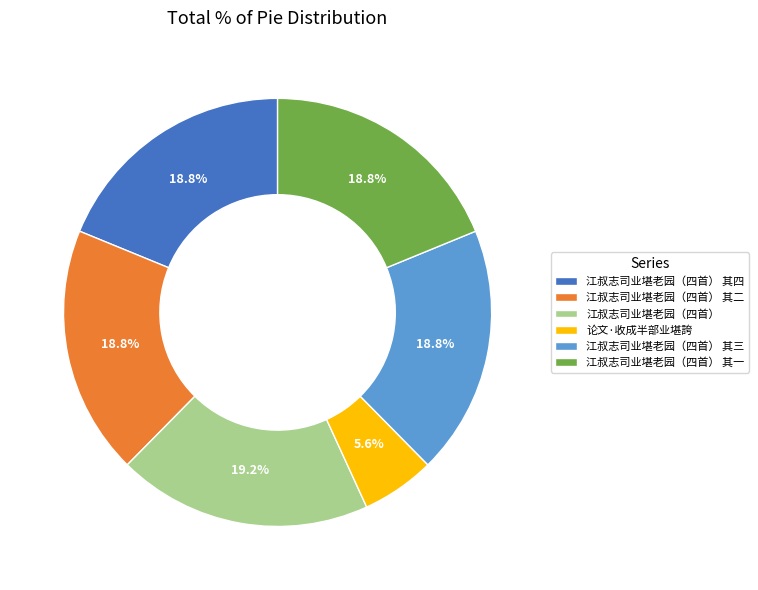

Does 论文·收成半部业堪誇 account for over 50% of the chart?

No